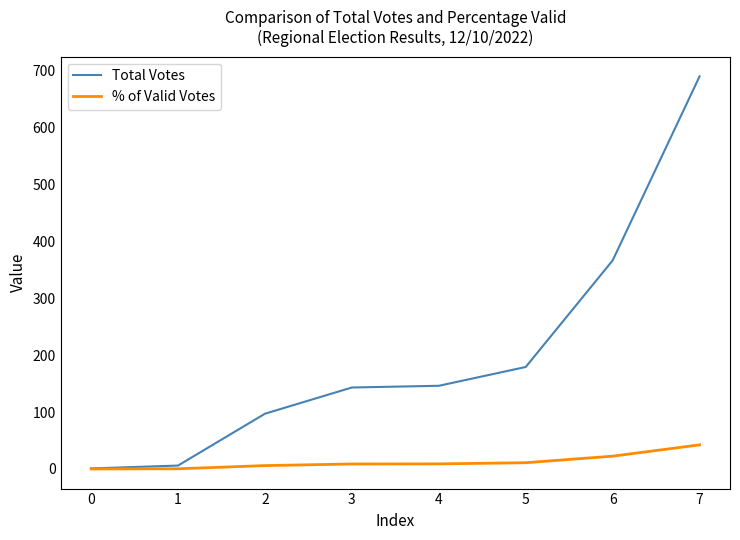

Which series has the largest range (max minus min)?

Total Votes